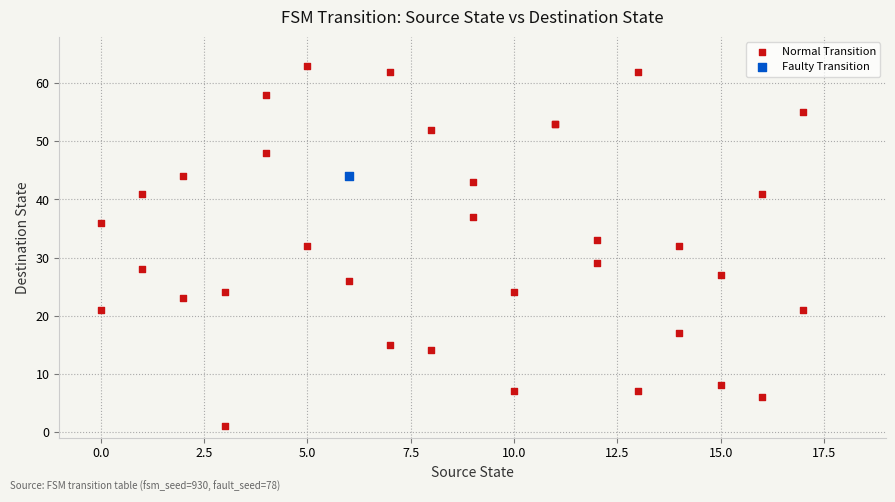

What are all the series names shown in the legend?

Normal Transition, Faulty Transition